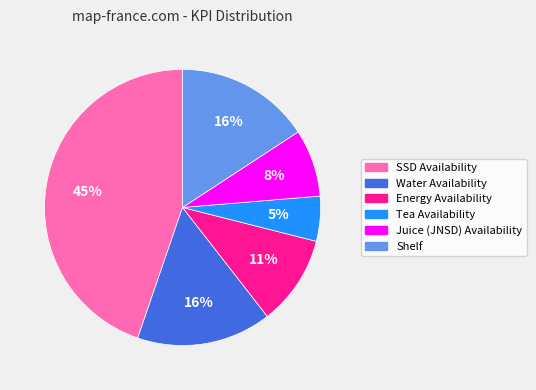

What is the smallest slice in the pie chart?

Tea Availability